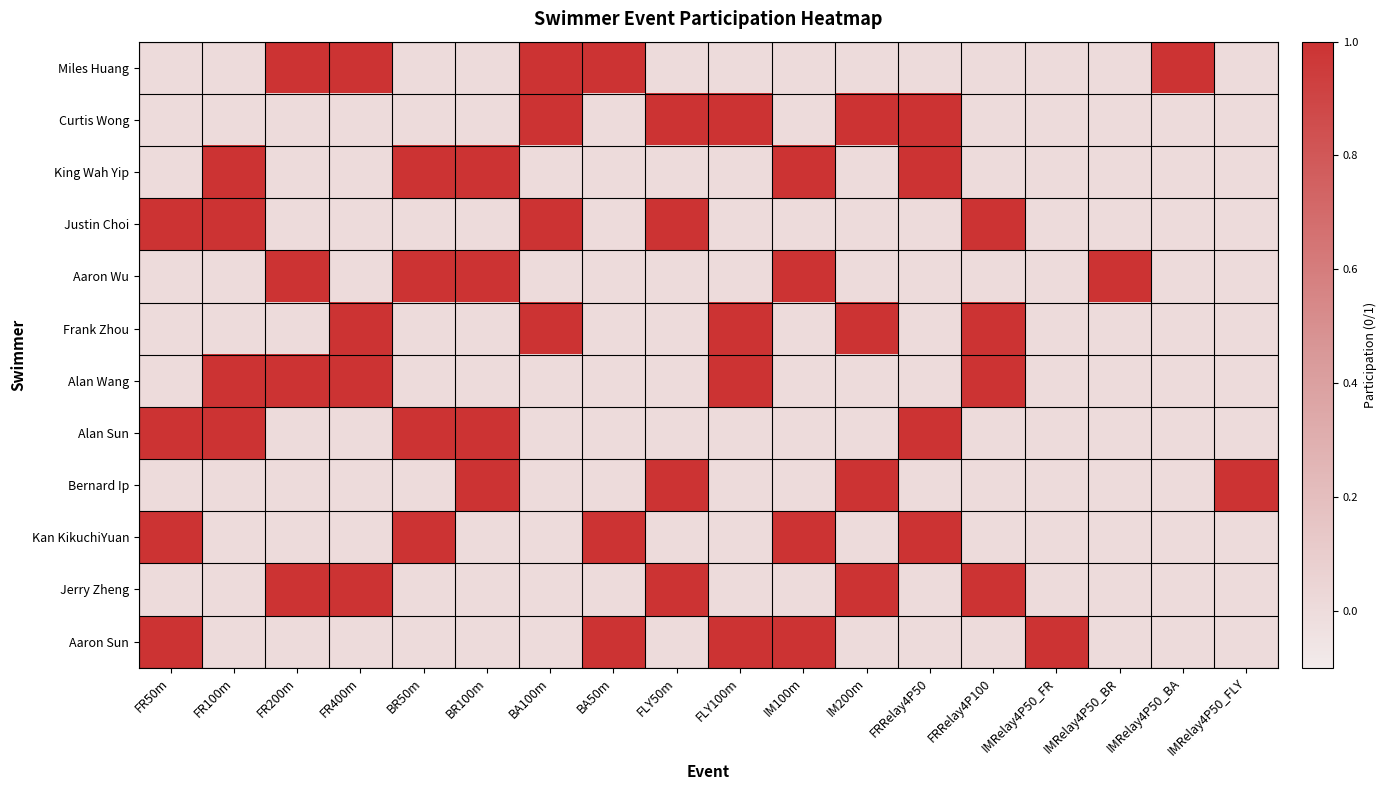

Reading left to right, transcribe all the data shown in this chart.

Miles Huang: FR50m=0	FR100m=0	FR200m=1	FR400m=1	BR50m=0	BR100m=0	BA100m=1	BA50m=1	FLY50m=0	FLY100m=0	IM100m=0	IM200m=0	FRRelay4P50=0	FRRelay4P100=0	IMRelay4P50_FR=0	IMRelay4P50_BR=0	IMRelay4P50_BA=1	IMRelay4P50_FLY=0
Curtis Wong: FR50m=0	FR100m=0	FR200m=0	FR400m=0	BR50m=0	BR100m=0	BA100m=1	BA50m=0	FLY50m=1	FLY100m=1	IM100m=0	IM200m=1	FRRelay4P50=1	FRRelay4P100=0	IMRelay4P50_FR=0	IMRelay4P50_BR=0	IMRelay4P50_BA=0	IMRelay4P50_FLY=0
King Wah Yip: FR50m=0	FR100m=1	FR200m=0	FR400m=0	BR50m=1	BR100m=1	BA100m=0	BA50m=0	FLY50m=0	FLY100m=0	IM100m=1	IM200m=0	FRRelay4P50=1	FRRelay4P100=0	IMRelay4P50_FR=0	IMRelay4P50_BR=0	IMRelay4P50_BA=0	IMRelay4P50_FLY=0
Justin Choi: FR50m=1	FR100m=1	FR200m=0	FR400m=0	BR50m=0	BR100m=0	BA100m=1	BA50m=0	FLY50m=1	FLY100m=0	IM100m=0	IM200m=0	FRRelay4P50=0	FRRelay4P100=1	IMRelay4P50_FR=0	IMRelay4P50_BR=0	IMRelay4P50_BA=0	IMRelay4P50_FLY=0
Aaron Wu: FR50m=0	FR100m=0	FR200m=1	FR400m=0	BR50m=1	BR100m=1	BA100m=0	BA50m=0	FLY50m=0	FLY100m=0	IM100m=1	IM200m=0	FRRelay4P50=0	FRRelay4P100=0	IMRelay4P50_FR=0	IMRelay4P50_BR=1	IMRelay4P50_BA=0	IMRelay4P50_FLY=0
Frank Zhou: FR50m=0	FR100m=0	FR200m=0	FR400m=1	BR50m=0	BR100m=0	BA100m=1	BA50m=0	FLY50m=0	FLY100m=1	IM100m=0	IM200m=1	FRRelay4P50=0	FRRelay4P100=1	IMRelay4P50_FR=0	IMRelay4P50_BR=0	IMRelay4P50_BA=0	IMRelay4P50_FLY=0
Alan Wang: FR50m=0	FR100m=1	FR200m=1	FR400m=1	BR50m=0	BR100m=0	BA100m=0	BA50m=0	FLY50m=0	FLY100m=1	IM100m=0	IM200m=0	FRRelay4P50=0	FRRelay4P100=1	IMRelay4P50_FR=0	IMRelay4P50_BR=0	IMRelay4P50_BA=0	IMRelay4P50_FLY=0
Alan Sun: FR50m=1	FR100m=1	FR200m=0	FR400m=0	BR50m=1	BR100m=1	BA100m=0	BA50m=0	FLY50m=0	FLY100m=0	IM100m=0	IM200m=0	FRRelay4P50=1	FRRelay4P100=0	IMRelay4P50_FR=0	IMRelay4P50_BR=0	IMRelay4P50_BA=0	IMRelay4P50_FLY=0
Bernard Ip: FR50m=0	FR100m=0	FR200m=0	FR400m=0	BR50m=0	BR100m=1	BA100m=0	BA50m=0	FLY50m=1	FLY100m=0	IM100m=0	IM200m=1	FRRelay4P50=0	FRRelay4P100=0	IMRelay4P50_FR=0	IMRelay4P50_BR=0	IMRelay4P50_BA=0	IMRelay4P50_FLY=1
Kan KikuchiYuan: FR50m=1	FR100m=0	FR200m=0	FR400m=0	BR50m=1	BR100m=0	BA100m=0	BA50m=1	FLY50m=0	FLY100m=0	IM100m=1	IM200m=0	FRRelay4P50=1	FRRelay4P100=0	IMRelay4P50_FR=0	IMRelay4P50_BR=0	IMRelay4P50_BA=0	IMRelay4P50_FLY=0
Jerry Zheng: FR50m=0	FR100m=0	FR200m=1	FR400m=1	BR50m=0	BR100m=0	BA100m=0	BA50m=0	FLY50m=1	FLY100m=0	IM100m=0	IM200m=1	FRRelay4P50=0	FRRelay4P100=1	IMRelay4P50_FR=0	IMRelay4P50_BR=0	IMRelay4P50_BA=0	IMRelay4P50_FLY=0
Aaron Sun: FR50m=1	FR100m=0	FR200m=0	FR400m=0	BR50m=0	BR100m=0	BA100m=0	BA50m=1	FLY50m=0	FLY100m=1	IM100m=1	IM200m=0	FRRelay4P50=0	FRRelay4P100=0	IMRelay4P50_FR=1	IMRelay4P50_BR=0	IMRelay4P50_BA=0	IMRelay4P50_FLY=0